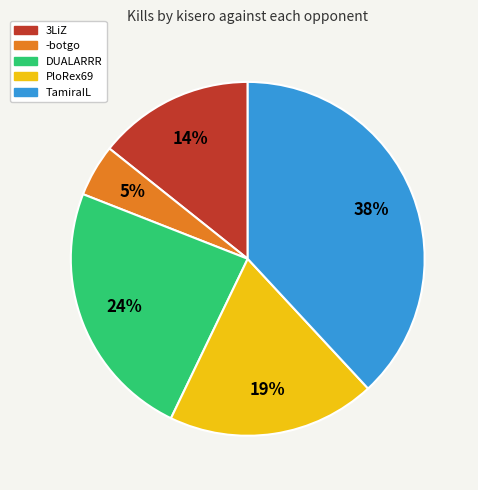

Does any single category account for the majority?

No